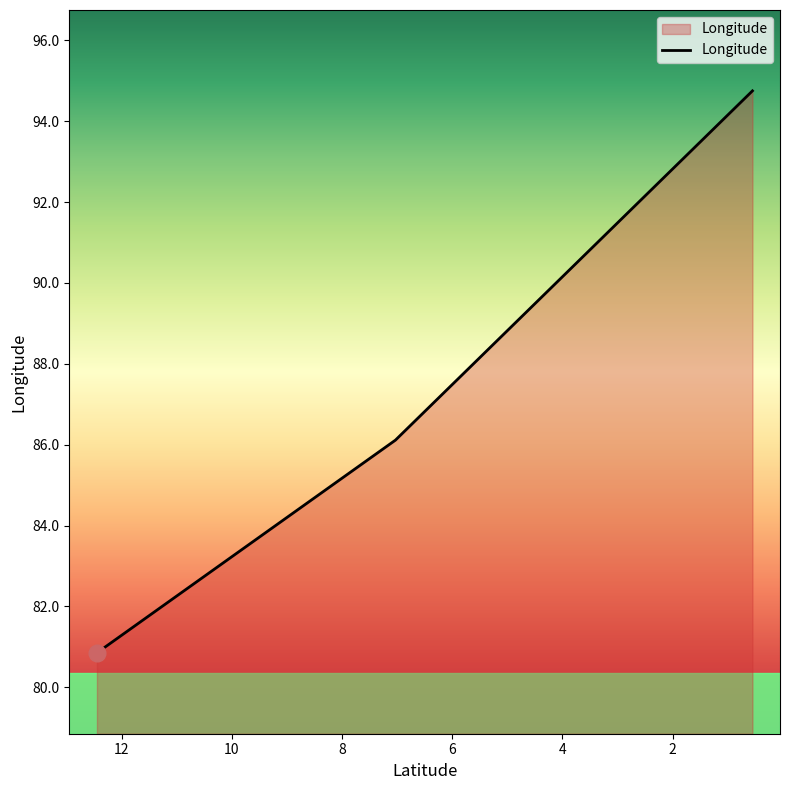

Which has a higher value, 7.0311951189424065 or 12.450000000001754?

7.0311951189424065